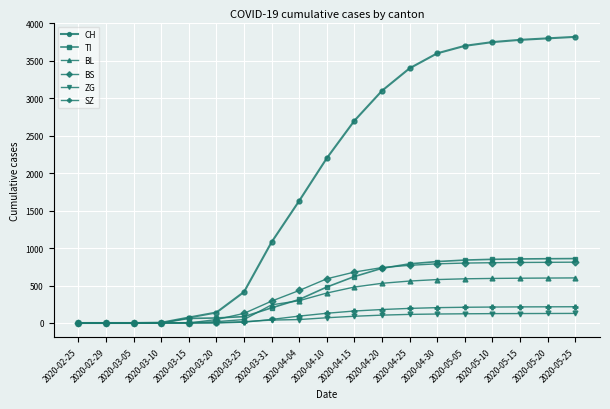

What position from the left is 2020-04-25?

13